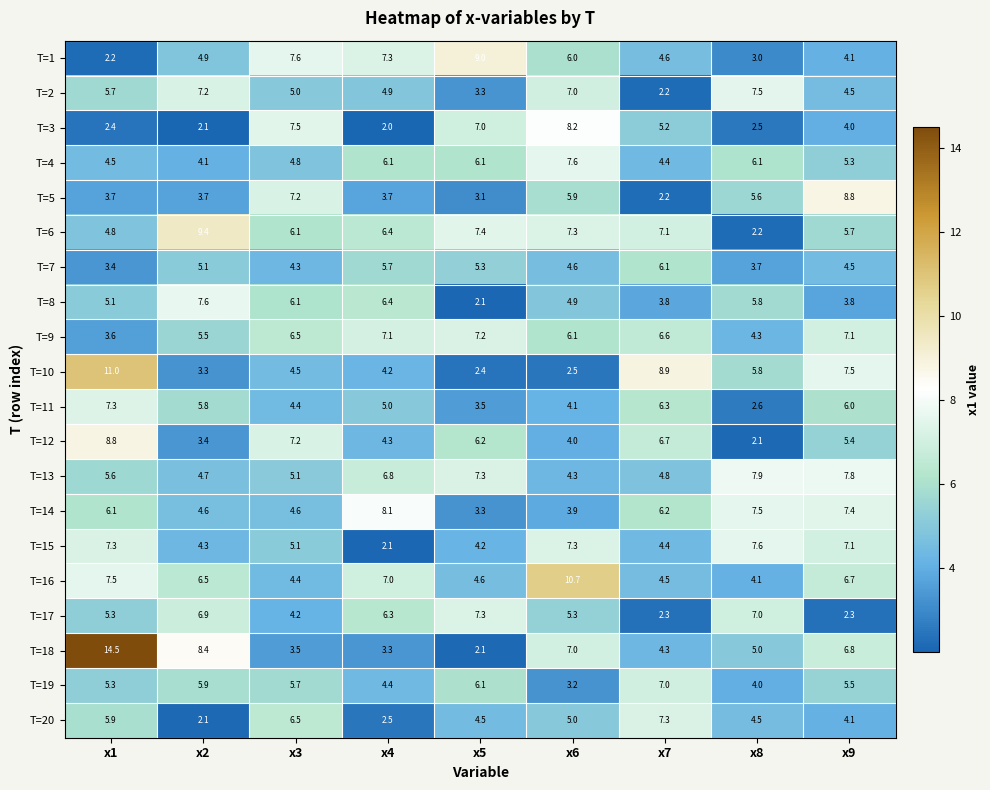

What is the sum of the T=15 values at x5 and x7?

8.6